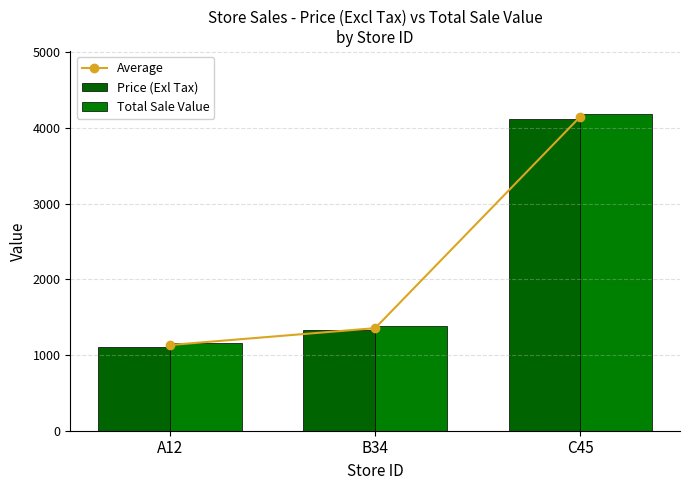

How many data points in Average are less than 1355?

1